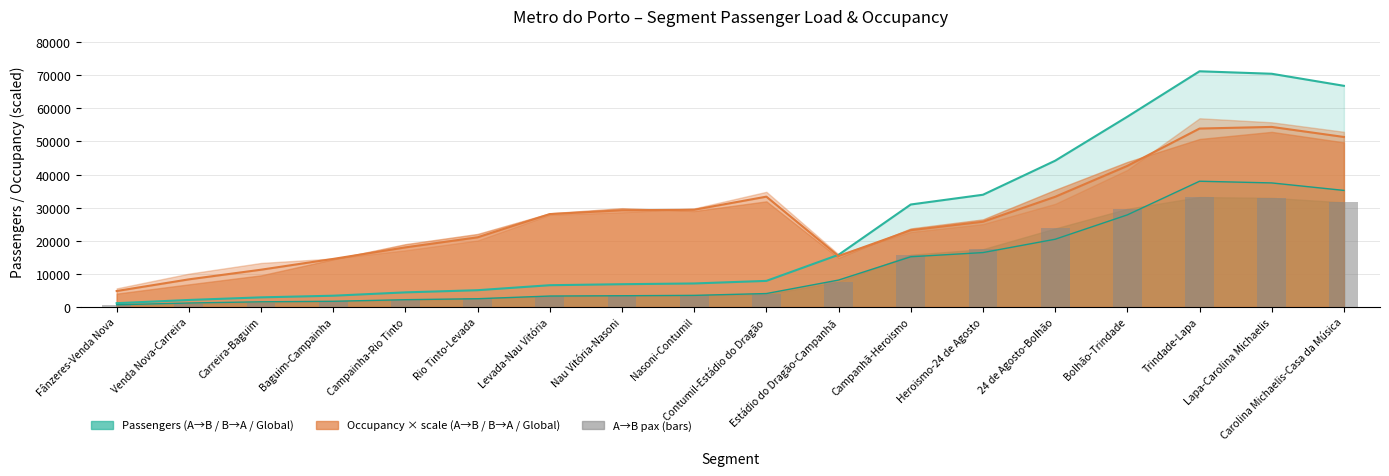

Reading right to left, extract all data points from this chart.

Carolina Michaelis-Casa da Música=31589.0	Lapa-Carolina Michaelis=32968.7	Trindade-Lapa=33206.9	Bolhão-Trindade=29650.9	24 de Agosto-Bolhão=23718.6	Heroismo-24 de Agosto=17465.1	Campanhã-Heroismo=15783.7	Estádio do Dragão-Campanhã=7635.1	Contumil-Estádio do Dragão=3824.6	Nasoni-Contumil=3599.3	Nau Vitória-Nasoni=3480.7	Levada-Nau Vitória=3270.1	Rio Tinto-Levada=2572.9	Campainha-Rio Tinto=2213.1	Baguim-Campainha=1679.9	Carreira-Baguim=1341.3	Venda Nova-Carreira=922.4	Fânzeres-Venda Nova=483.0